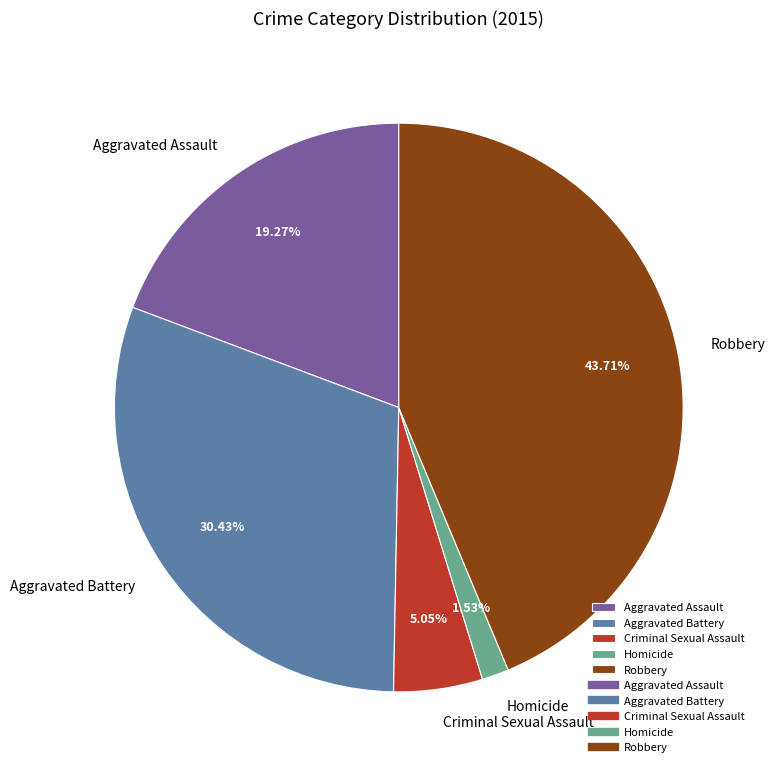

How many segments does this pie chart have?

5